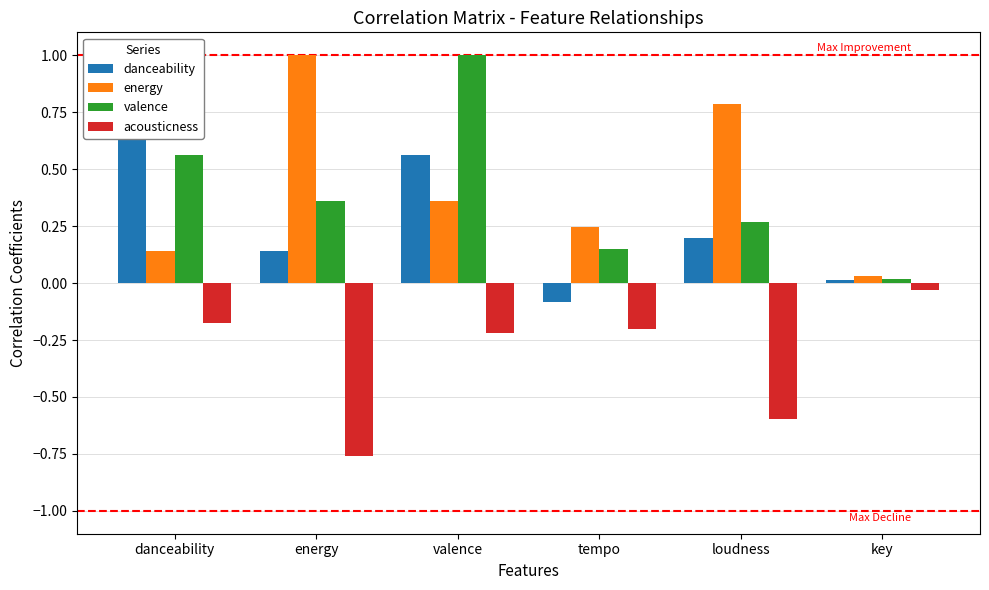

What is the total value across all series at valence?

1.7